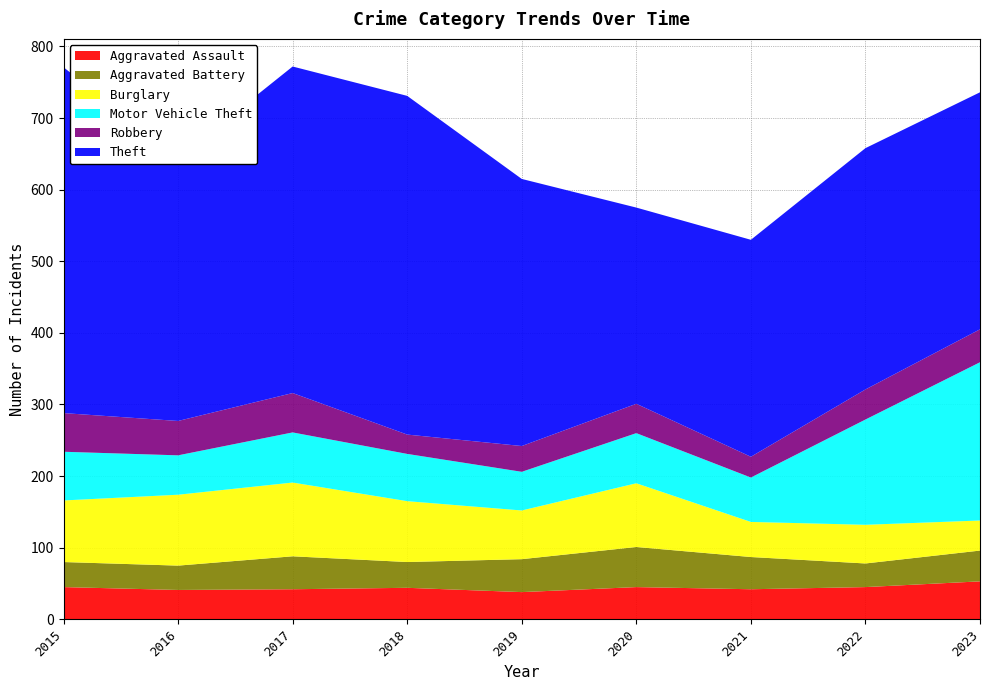

Reading right to left, transcribe all the data shown in this chart.

Aggravated Assault: 53	45	42	45	38	44	42	41	45
Aggravated Battery: 43	33	45	56	46	36	46	34	35
Burglary: 42	54	49	89	68	85	103	99	86
Motor Vehicle Theft: 221	147	62	70	54	66	70	55	68
Robbery: 46	42	29	41	36	27	55	48	54
Theft: 331	337	303	274	373	473	456	367	483